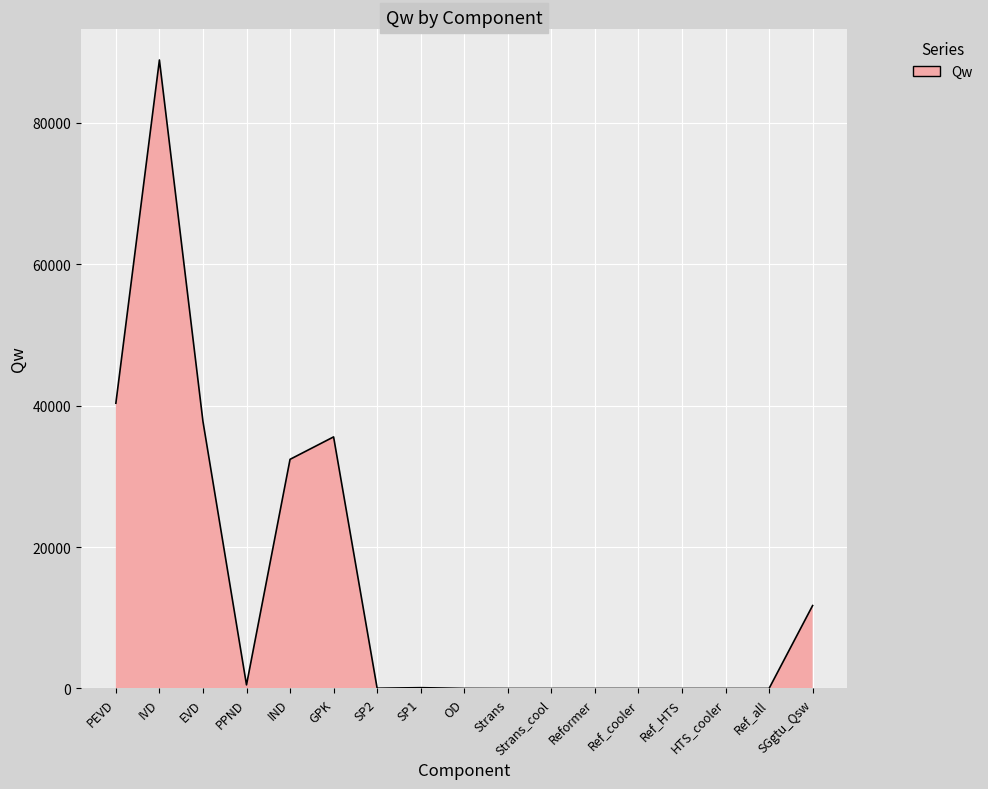

The value at PEVD is 40336.9. True or false?

True